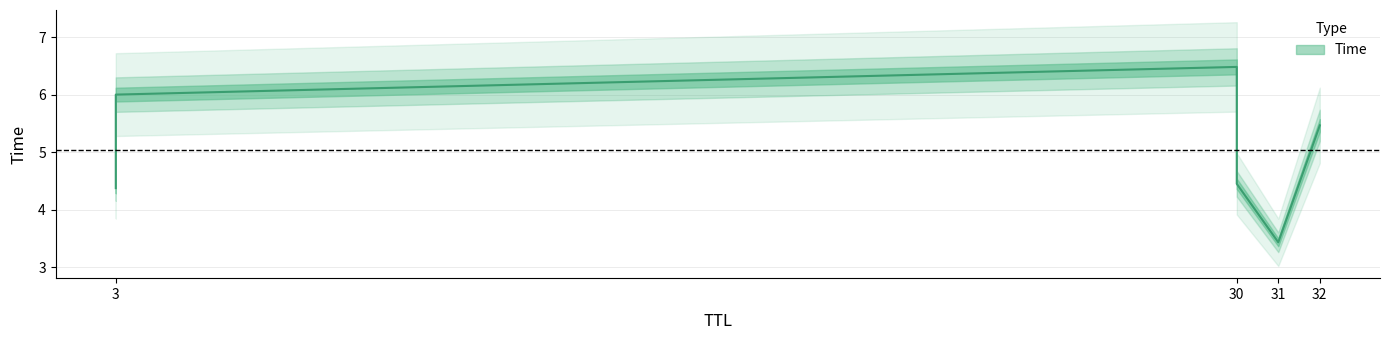

Which label corresponds to the smallest value in the chart?

31